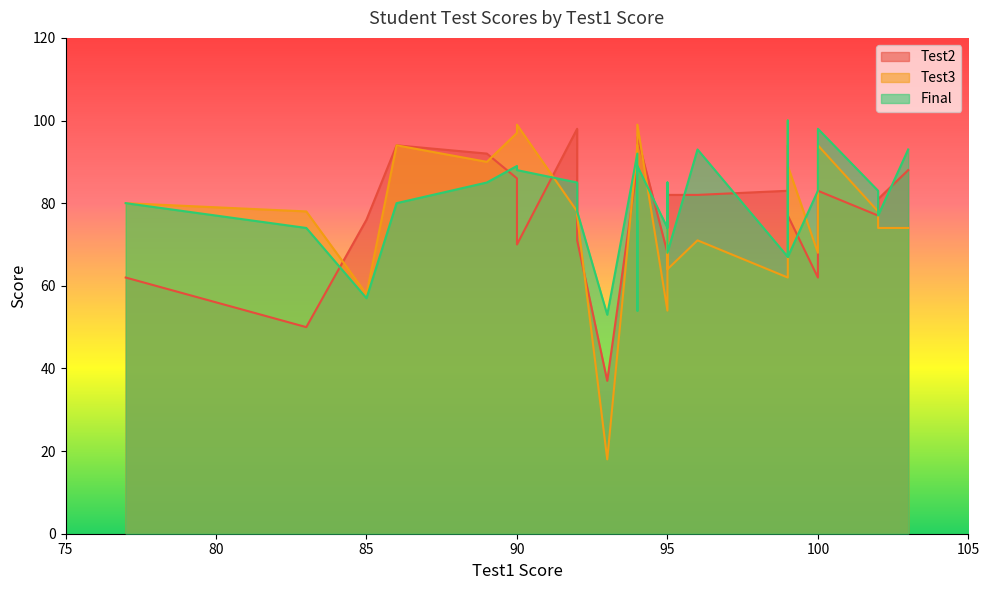

True or false: Final has a value of 40 at 99.

False